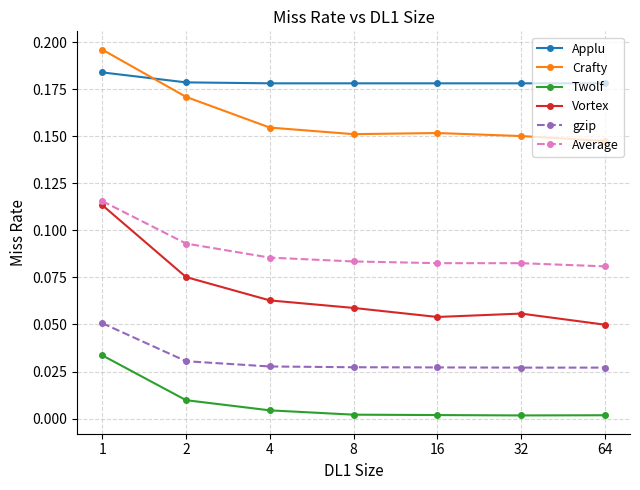

True or false: Average and Twolf intersect in this chart.

False